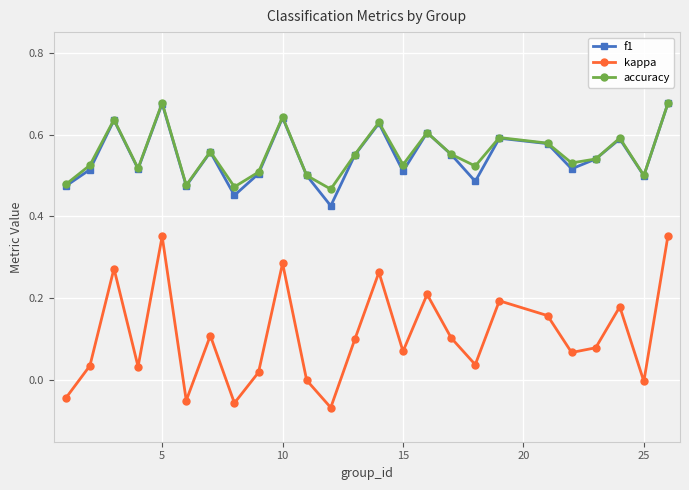

Which series has the largest range (max minus min)?

kappa